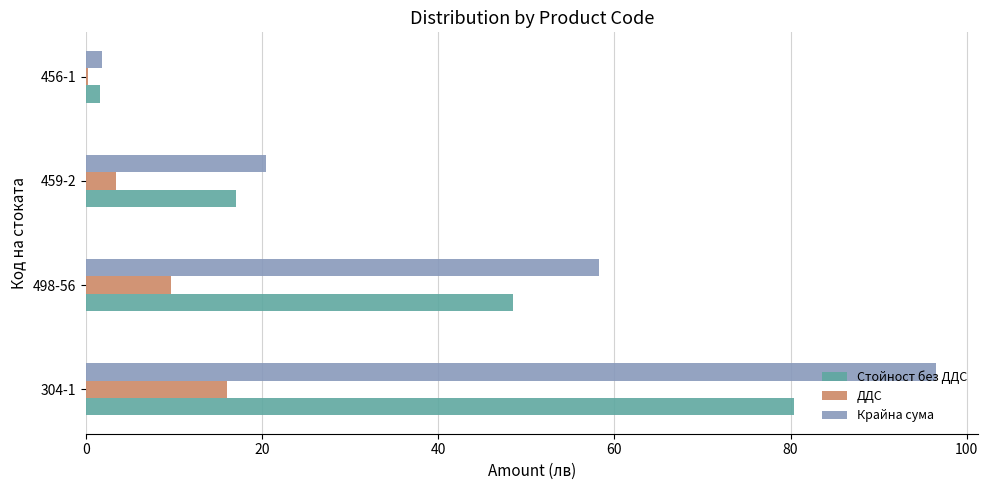

Is it true that Крайна сума equals 17.7 at 498-56?

False